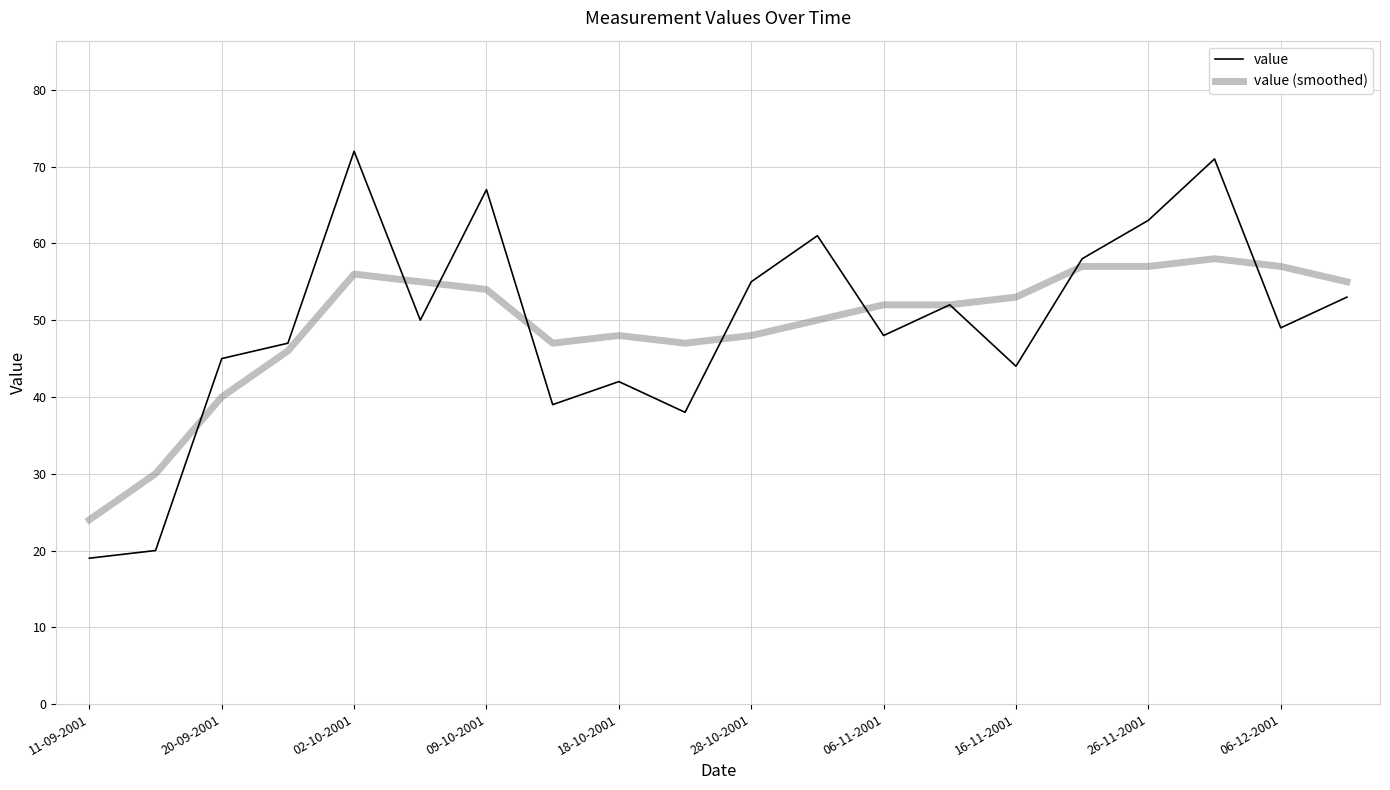

Which series has the largest range (max minus min)?

value